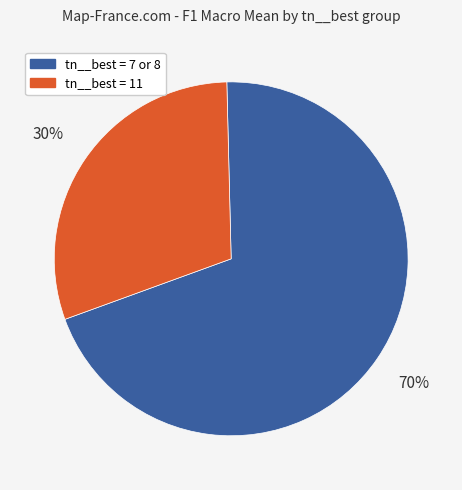

Is there a majority slice in this chart?

Yes